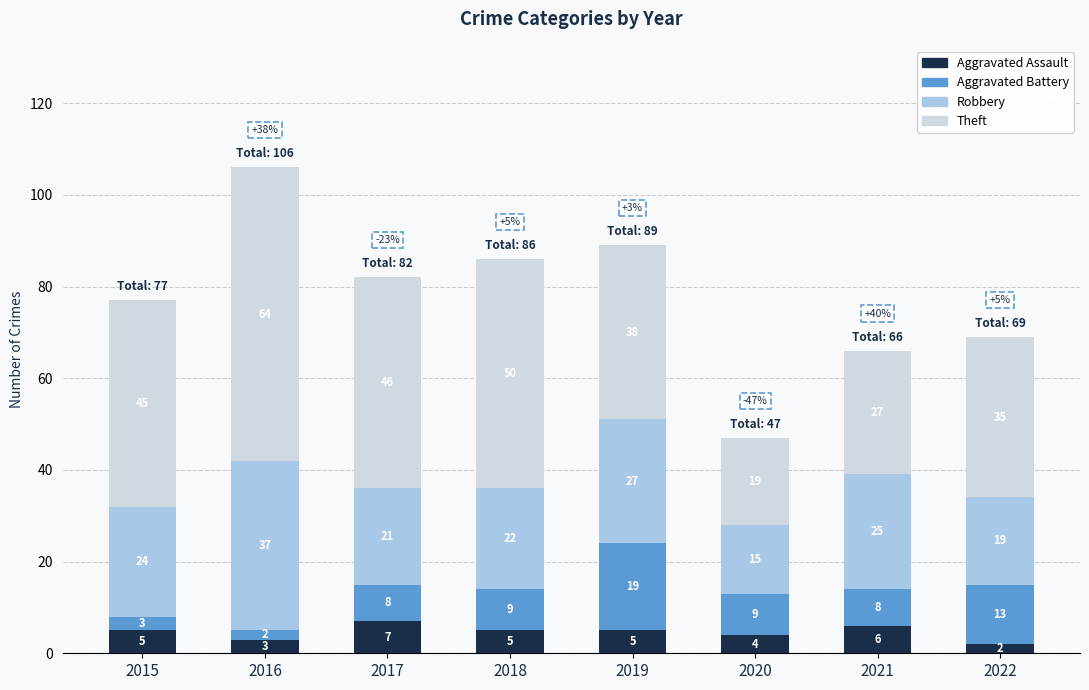

Does the chart contain any negative values?

No